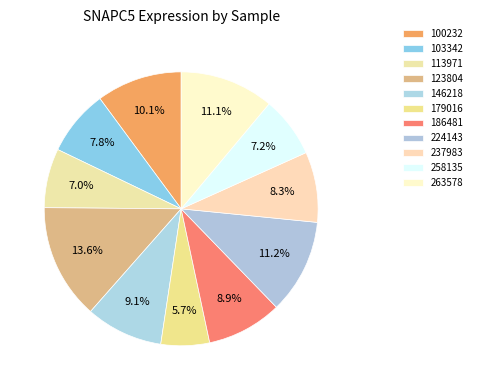

Is there a majority slice in this chart?

No